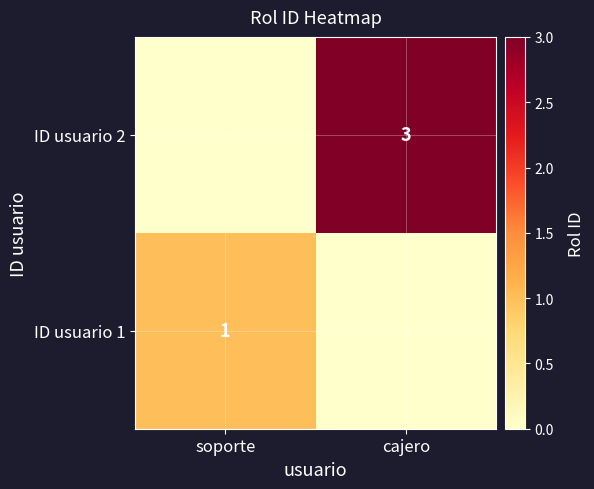

Is the value of ID usuario 1 at soporte greater than the value of ID usuario 2 at cajero?

No